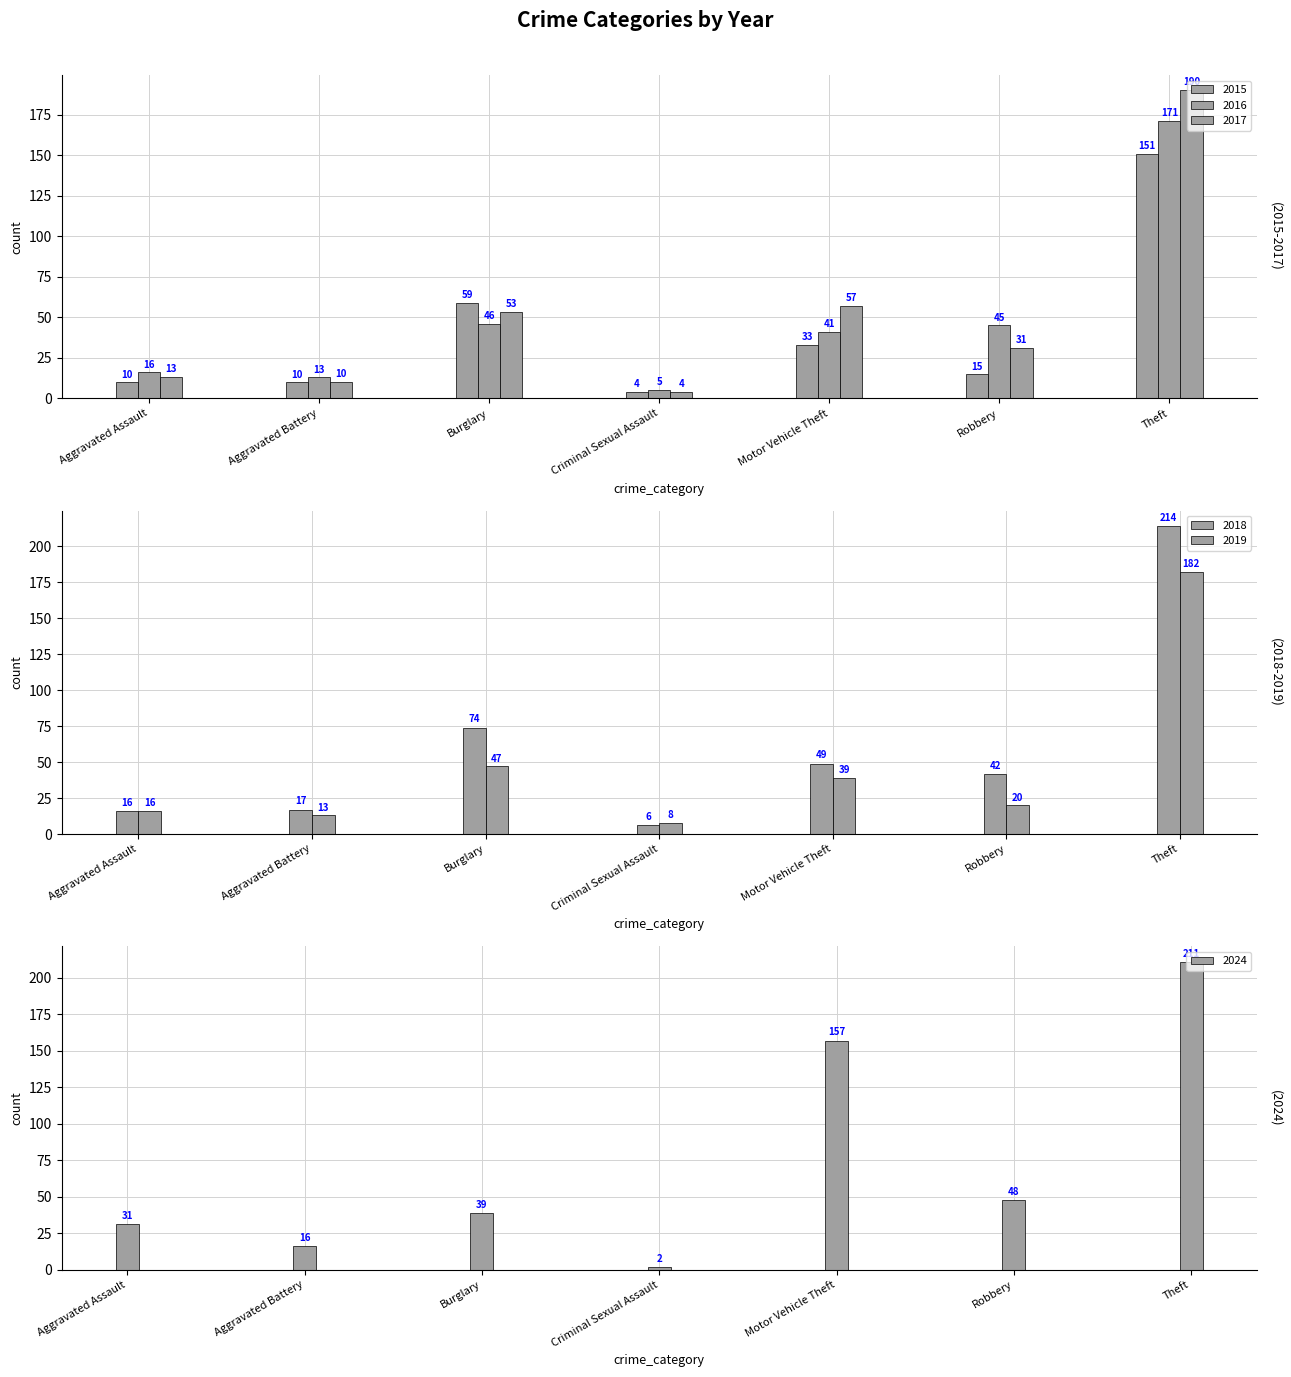

At which label does 2019 reach its minimum?

Criminal Sexual Assault